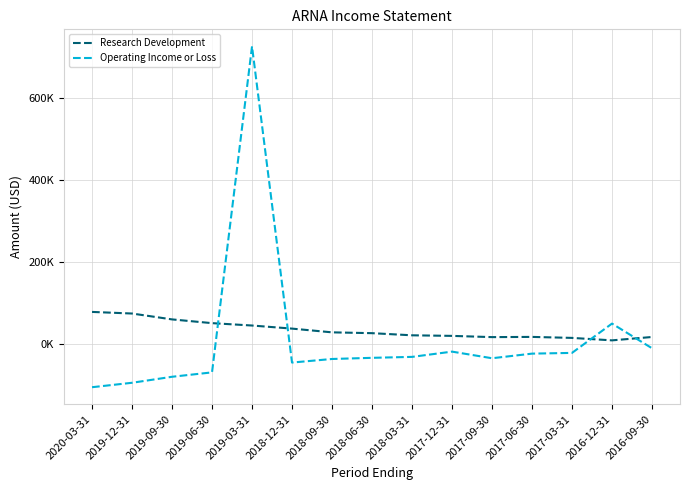

What is the value of the Operating Income or Loss point at the 10th from the left?

-18100